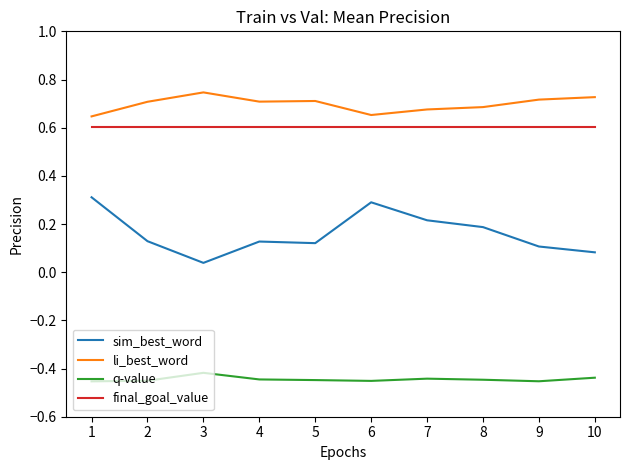

True or false: final_goal_value and sim_best_word intersect in this chart.

False